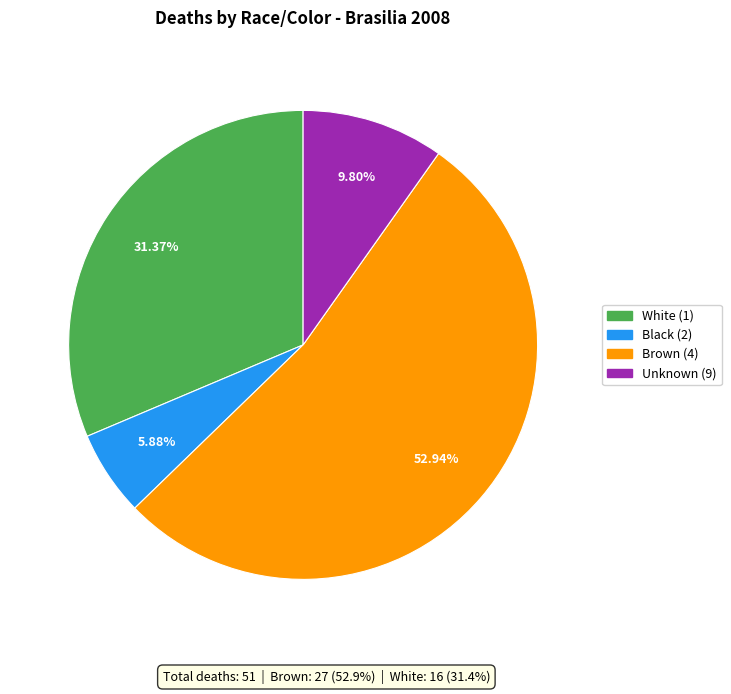

Does any single category account for the majority?

Yes